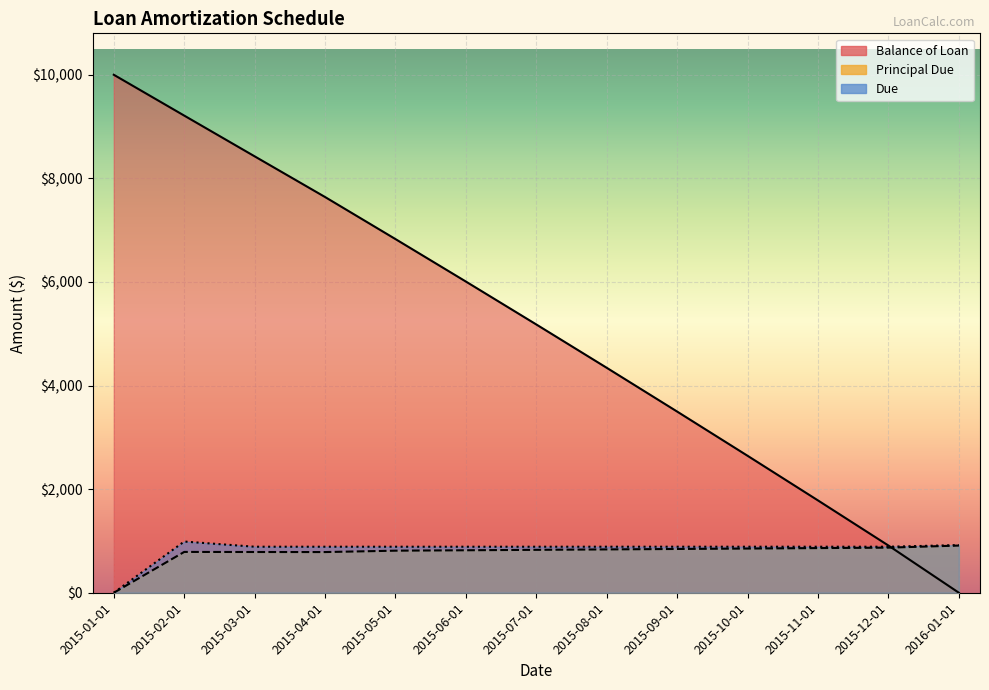

How many lines are shown in the chart?

3